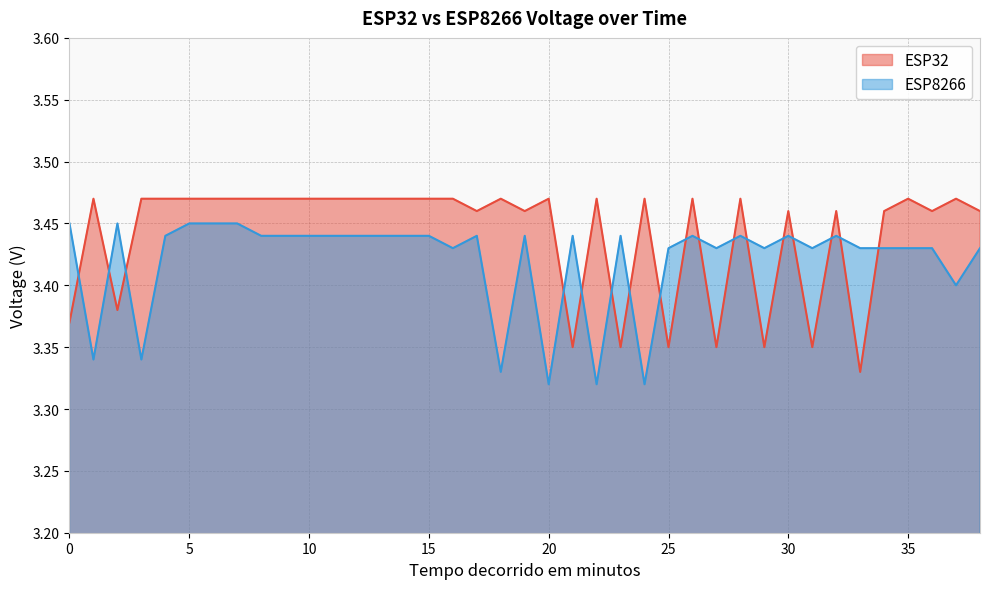

Between 8 and 15, which is larger?

8